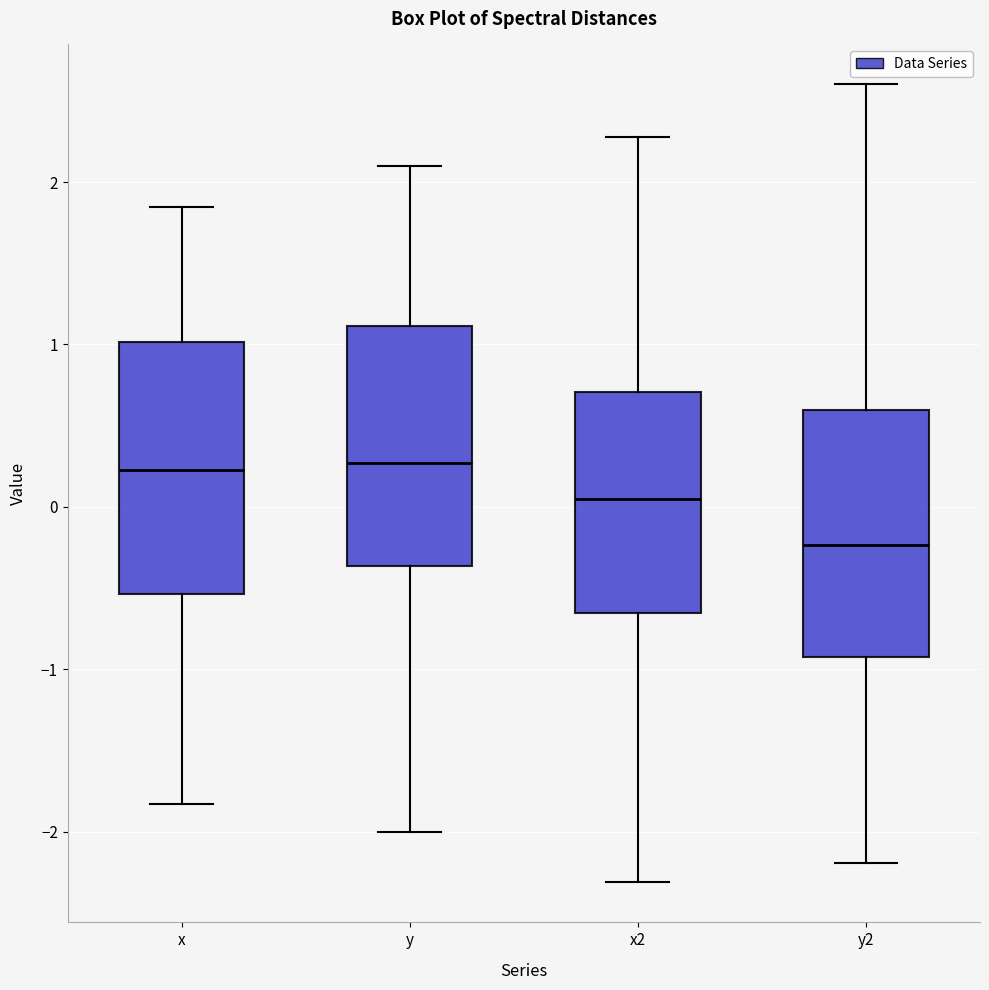

Where does the lower whisker of the box for x end on the y-axis? The values are not printed on the chart, so give them approximately, as read against the axis.

-1.8